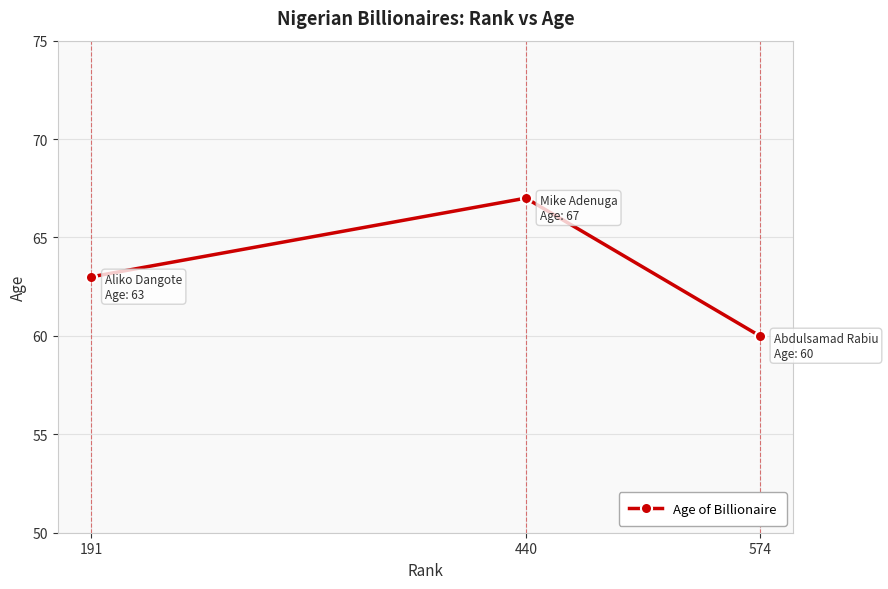

At which category does the chart reach its minimum across all series?

574